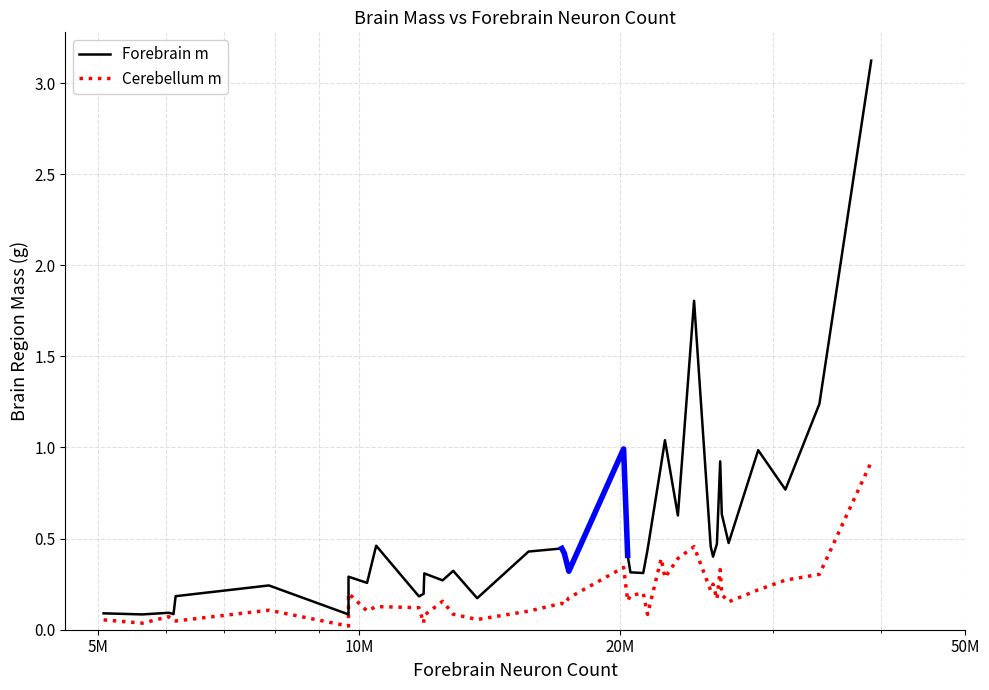

Reading right to left, extract all data points from this chart.

Forebrain m: 3.1	1.2	0.8	1.0	0.5	0.6	0.9	0.5	0.4	0.5	1.8	0.6	1.0	0.9	0.4	0.3	0.3	0.4	1.0	0.3	0.4	0.4	0.4	0.2	0.3	0.3	0.3	0.2	0.2	0.5	0.3	0.3	0.1	0.2	0.2	0.1	0.1	0.1	0.1
Cerebellum m: 0.9	0.3	0.3	0.2	0.2	0.2	0.3	0.2	0.2	0.2	0.5	0.4	0.3	0.4	0.1	0.2	0.2	0.2	0.3	0.2	0.1	0.1	0.1	0.1	0.1	0.2	0.1	0.0	0.1	0.1	0.1	0.2	0.0	0.1	0.0	0.0	0.1	0.0	0.1